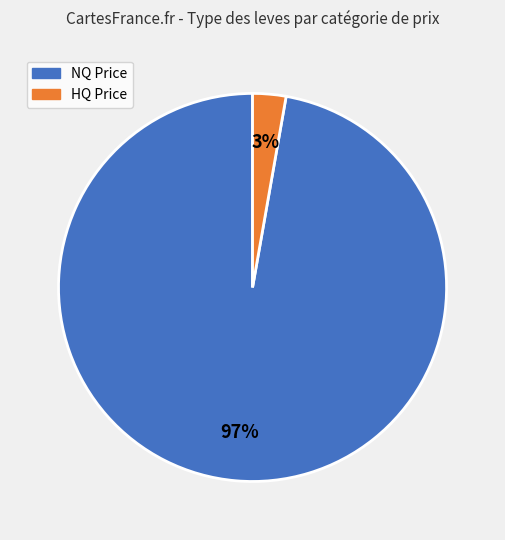

Does any single category account for the majority?

Yes